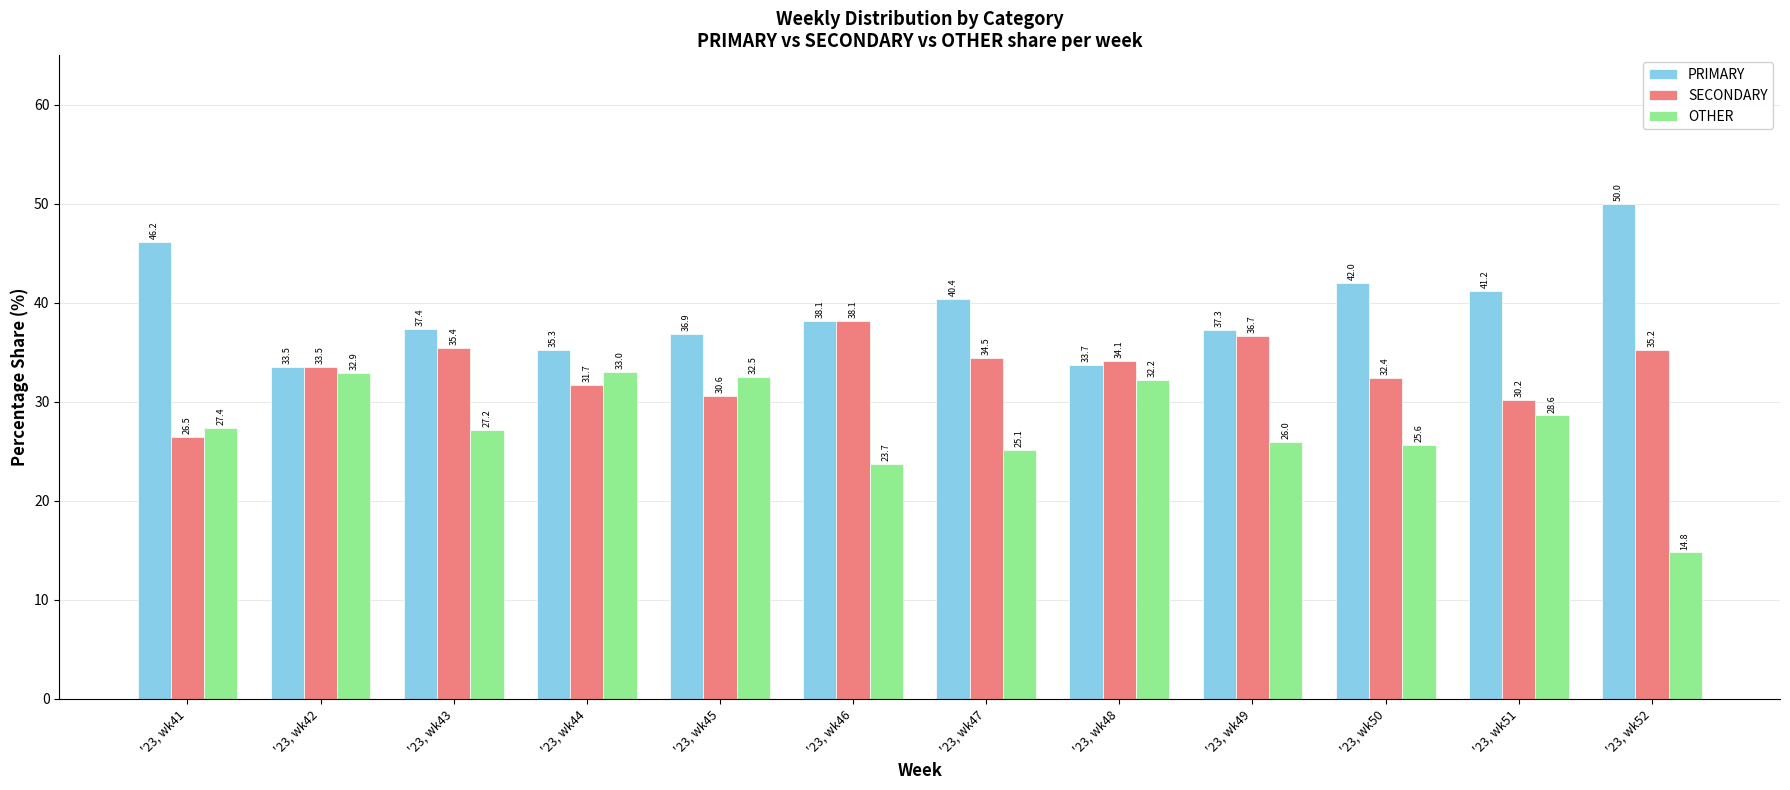

Reading left to right, transcribe all the data shown in this chart.

PRIMARY: 46.2	33.5	37.4	35.3	36.9	38.1	40.4	33.7	37.3	42.0	41.2	50.0
SECONDARY: 26.5	33.5	35.4	31.7	30.6	38.1	34.5	34.1	36.7	32.4	30.2	35.2
OTHER: 27.4	32.9	27.2	33.0	32.5	23.7	25.1	32.2	26.0	25.6	28.6	14.8